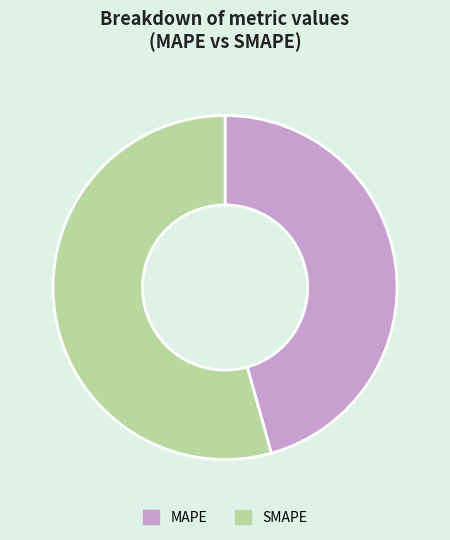

What is the smallest slice in the pie chart?

MAPE